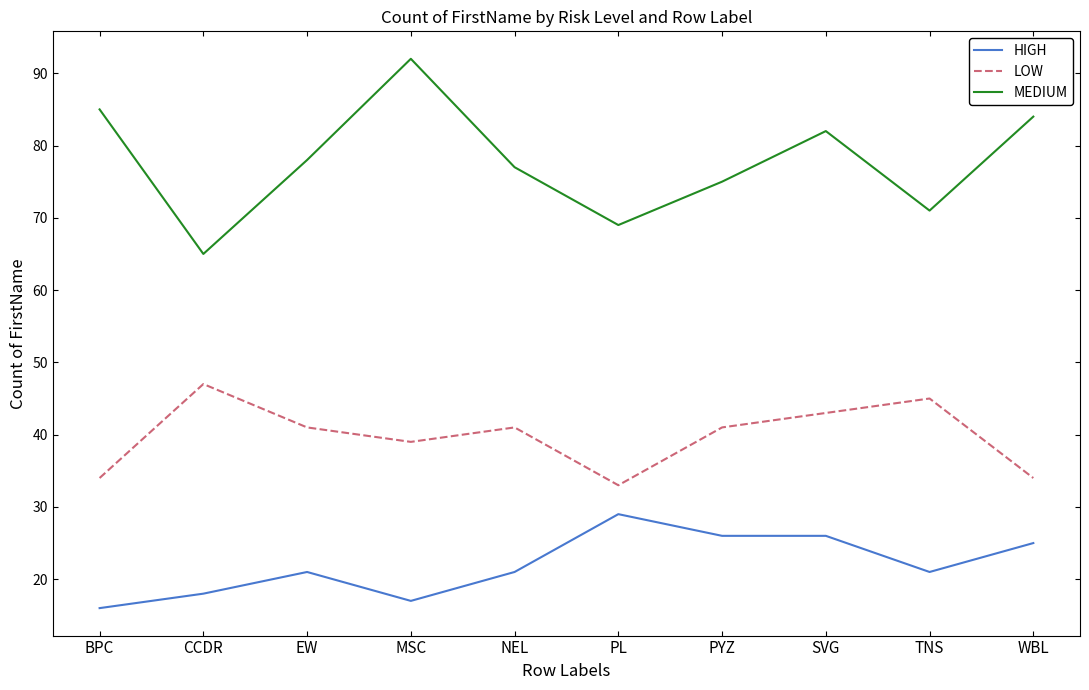

What is the sum of all LOW values?

398